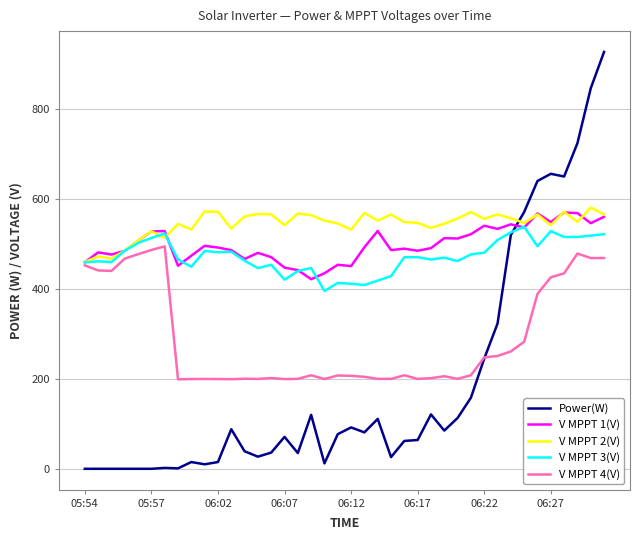

What is the highest value of the V MPPT 2(V) series?

581.1